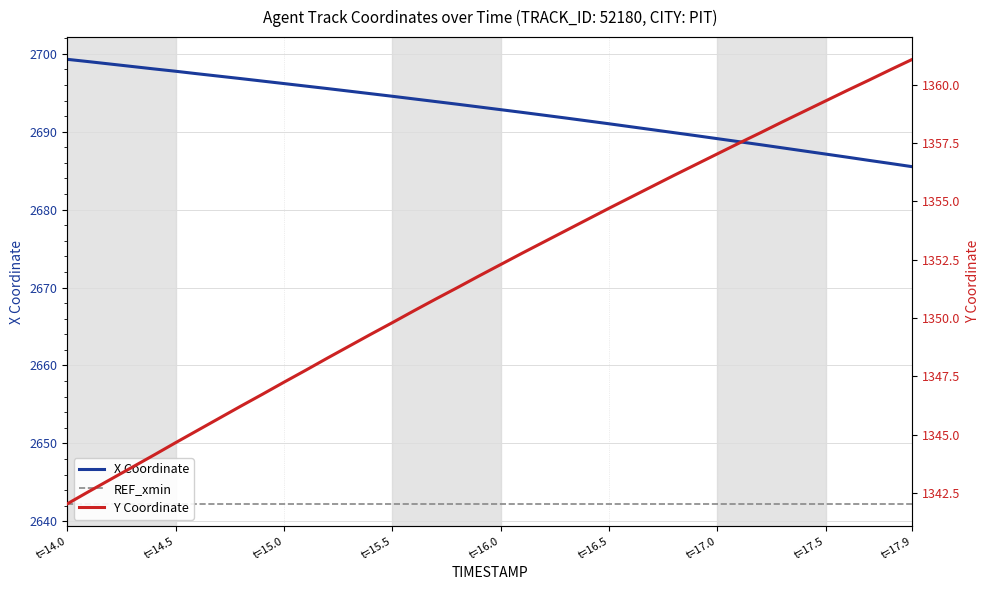

What is the lowest value of the X Coordinate series?

2685.5